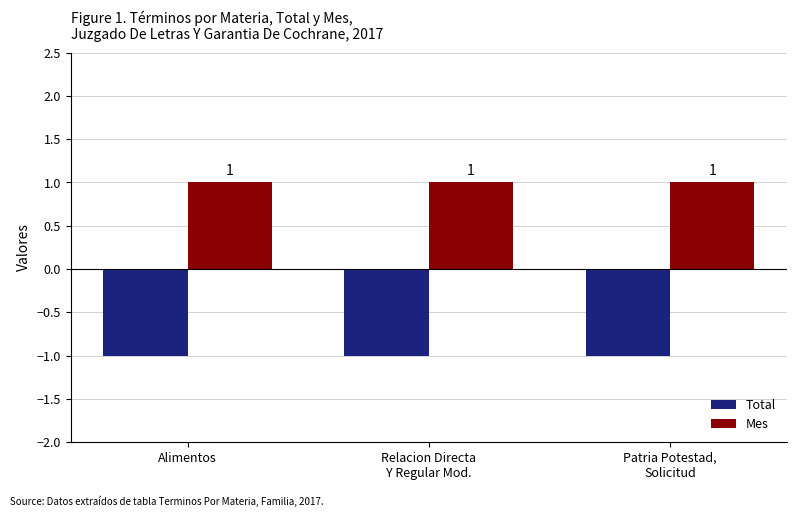

Is it true that Mes equals 1 at Relacion Directa
Y Regular Mod.?

True